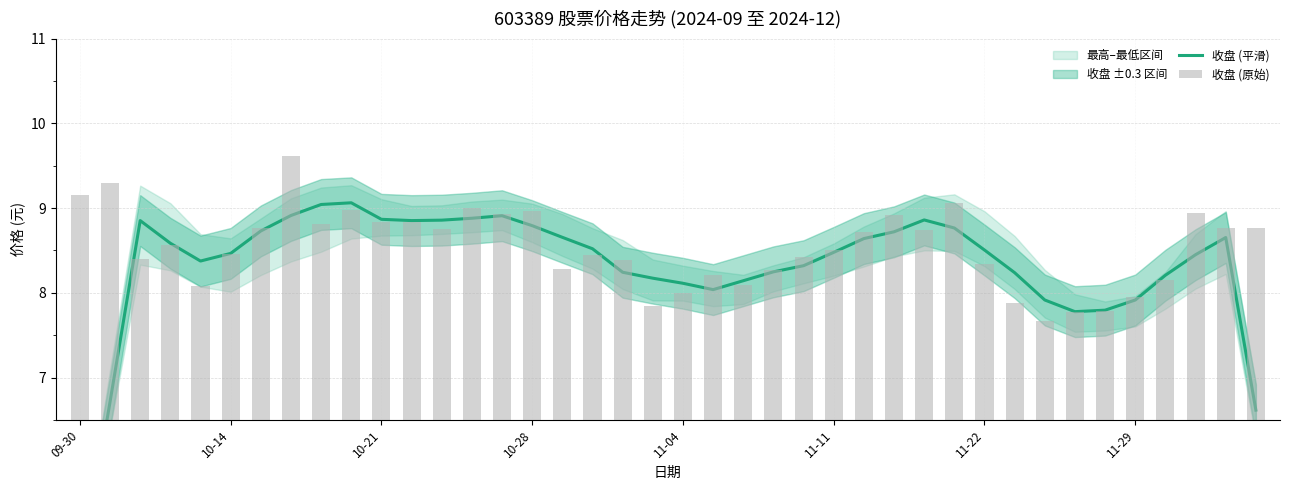

Rank the categories by 收盘 (原始) value from lowest to highest.

32, 33, 34, 19, 31, 35, 20, 11-04, 22, 36, 21, 23, 16, 30, 18, 10-21, 24, 17, 11-11, 25, 10-28, 26, 28, 12, 11-22, 38, 39, 8, 10, 11, 27, 14, 37, 15, 9, 13, 29, 09-30, 10-14, 11-29